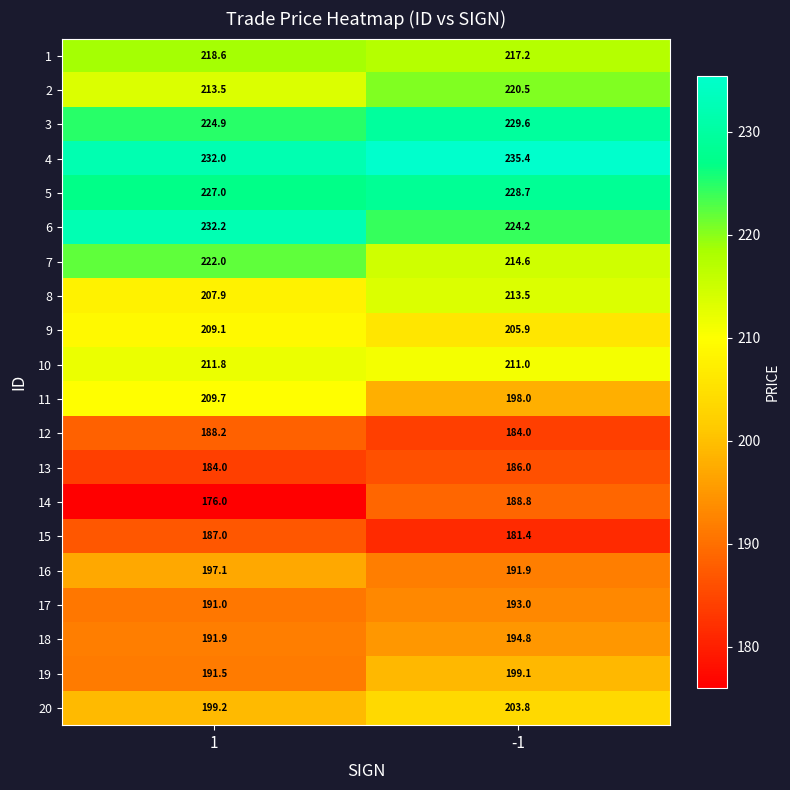

What is the average value of the 17 series?

192.0